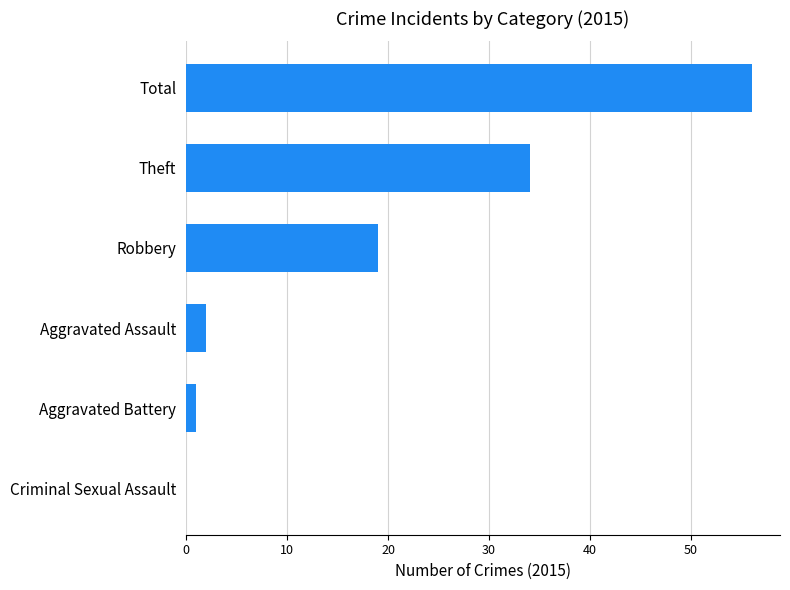

Between Aggravated Battery and Robbery, which is larger?

Robbery